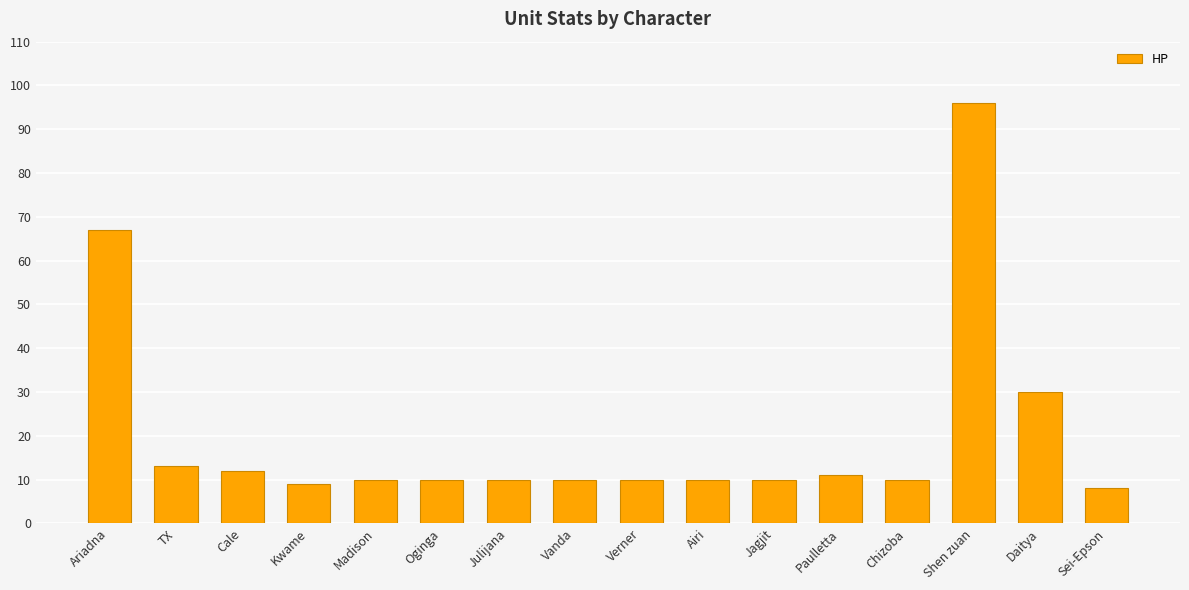

What is the smallest value displayed?

8